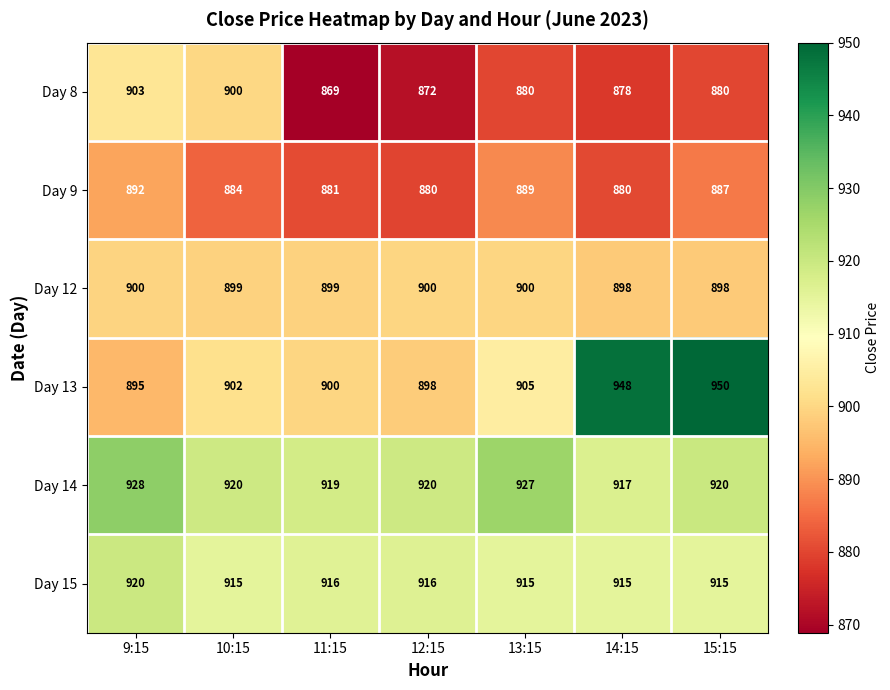

Which series has the largest range (max minus min)?

Day 13